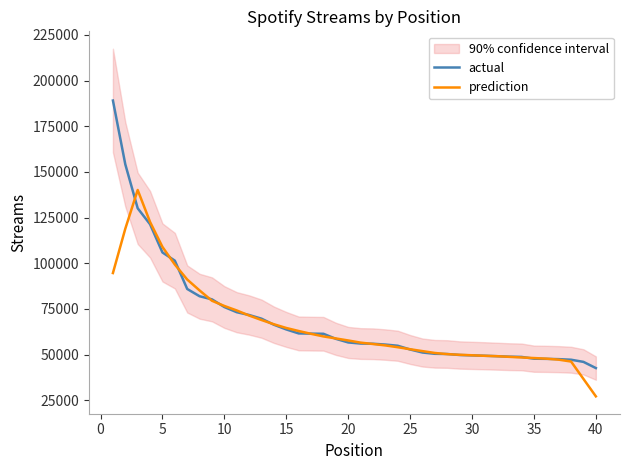

The value of prediction at 30 is 77709.0. True or false?

False